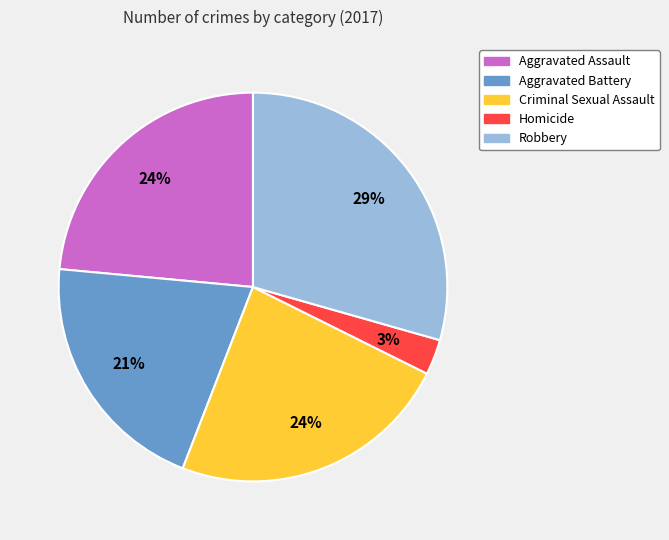

What percentage is the Homicide slice, to the nearest percent?

3%